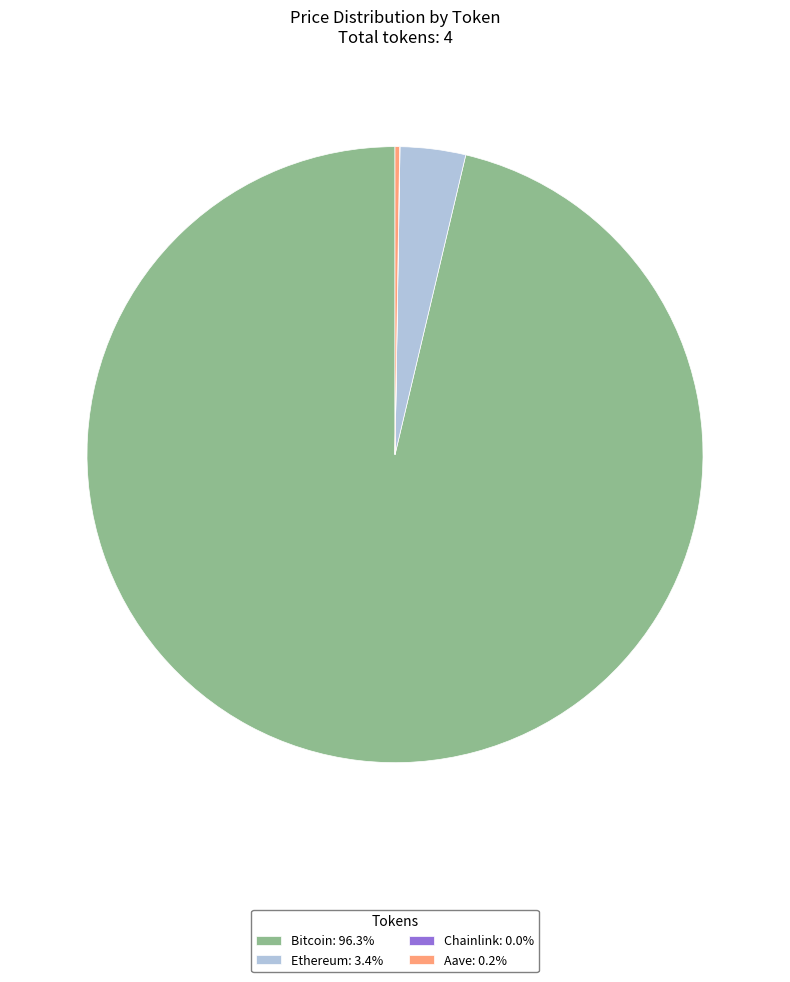

Is there any slice that represents more than half of the pie?

Yes